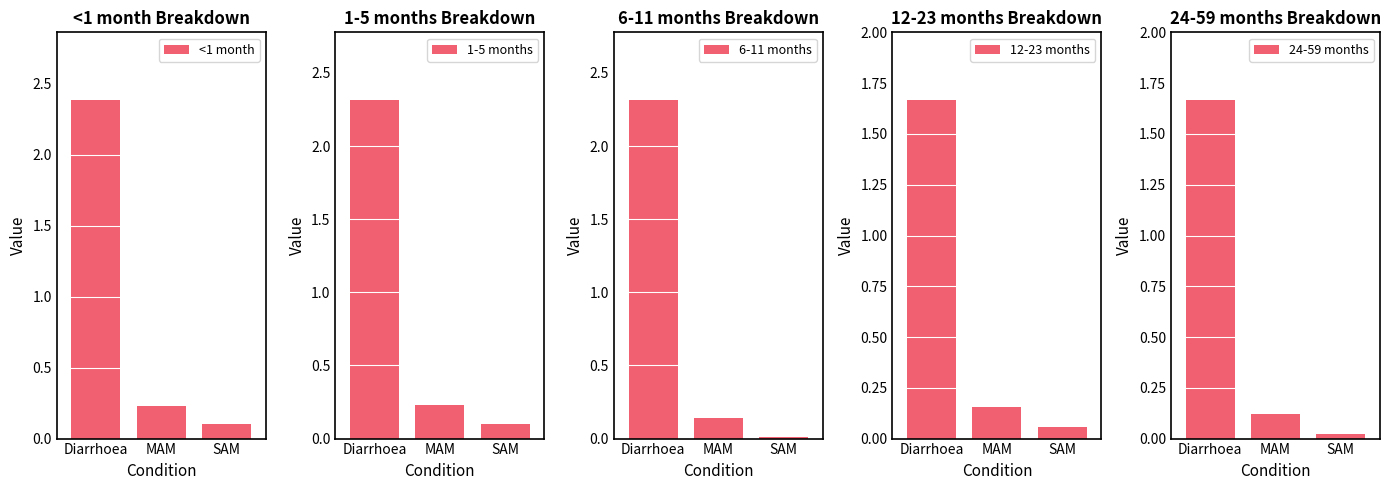

What is the average value of the 12-23 months series?

0.6